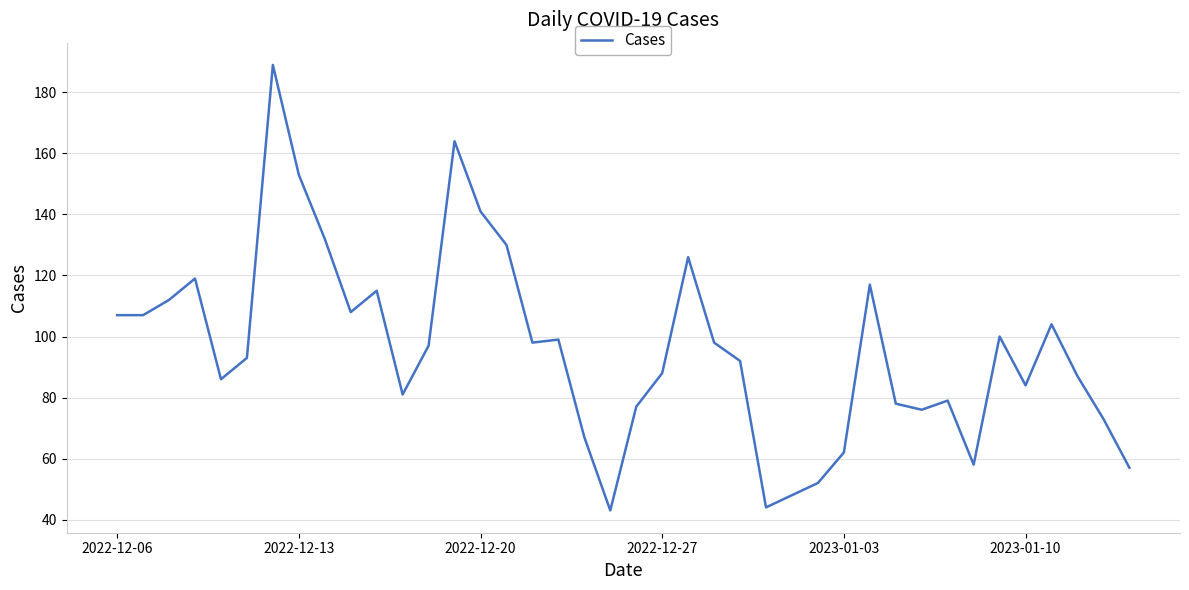

What is the maximum value shown in the chart?

189